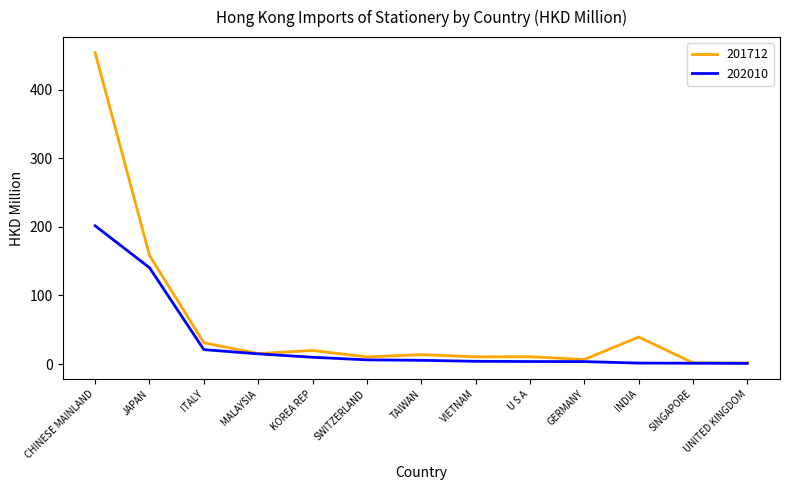

True or false: 202010 has a value of 21.0 at ITALY.

True